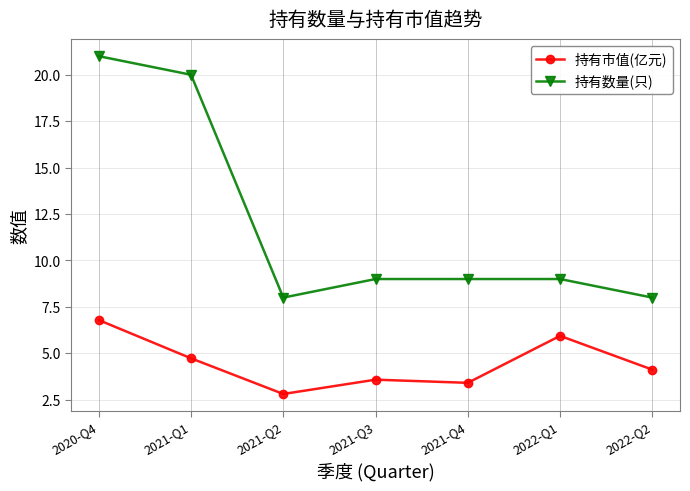

At how many categories does at least one series exceed 4?

7